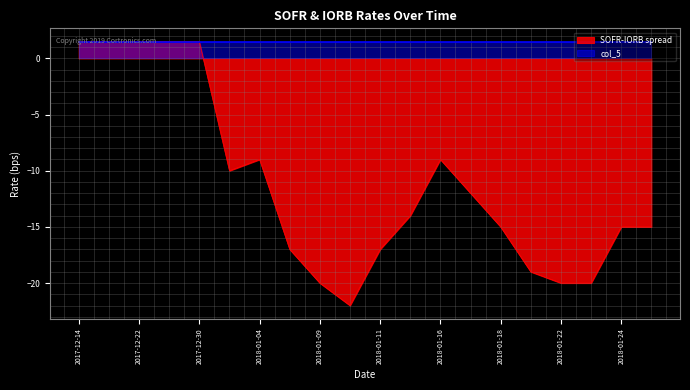

Reading right to left, transcribe all the data shown in this chart.

2018-01-25=-15.0	2018-01-24=-15.0	2018-01-23=-20.0	2018-01-22=-20.0	2018-01-19=-19.0	2018-01-18=-15.0	2018-01-17=-12.0	2018-01-16=-9.0	2018-01-12=-14.0	2018-01-11=-17.0	2018-01-10=-22.0	2018-01-09=-20.0	2018-01-08=-17.0	2018-01-04=-9.0	2018-01-02=-10.0	2017-12-30=1.5	2017-12-26=1.5	2017-12-22=1.5	2017-12-18=1.5	2017-12-14=1.5